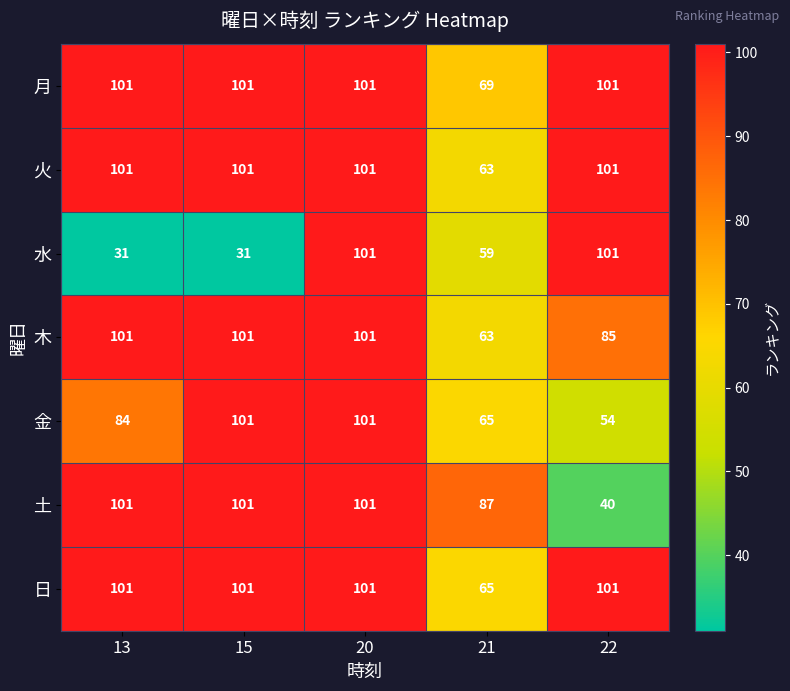

Is it true that 土 equals 11 at 22?

False